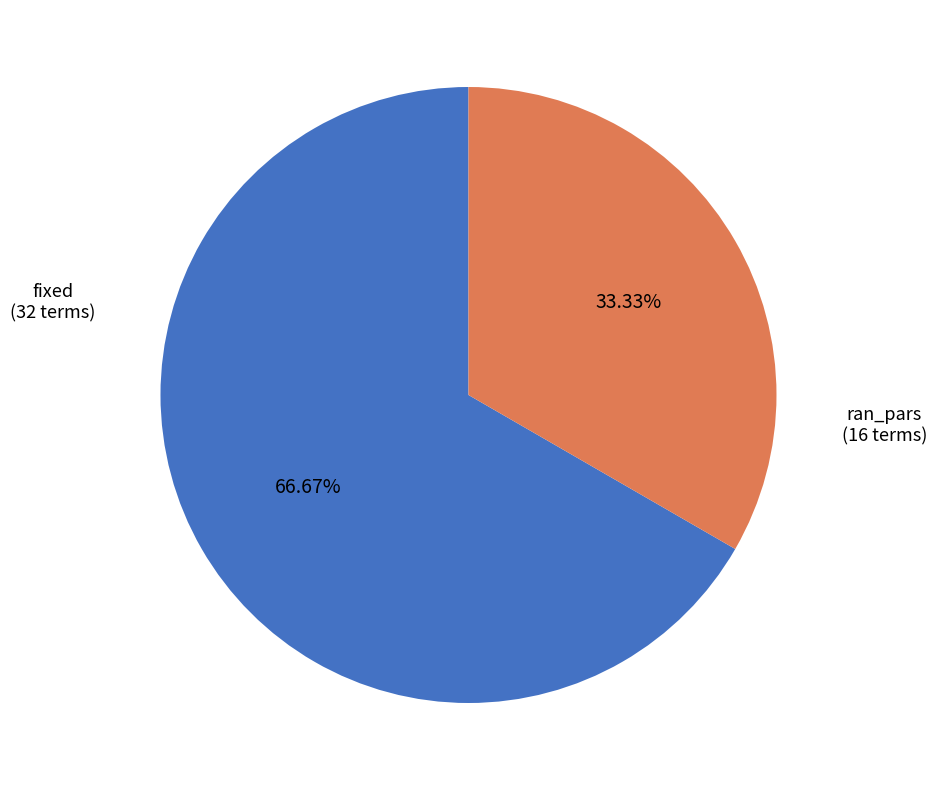

Is it true that ran_pars is 48% of the pie?

False